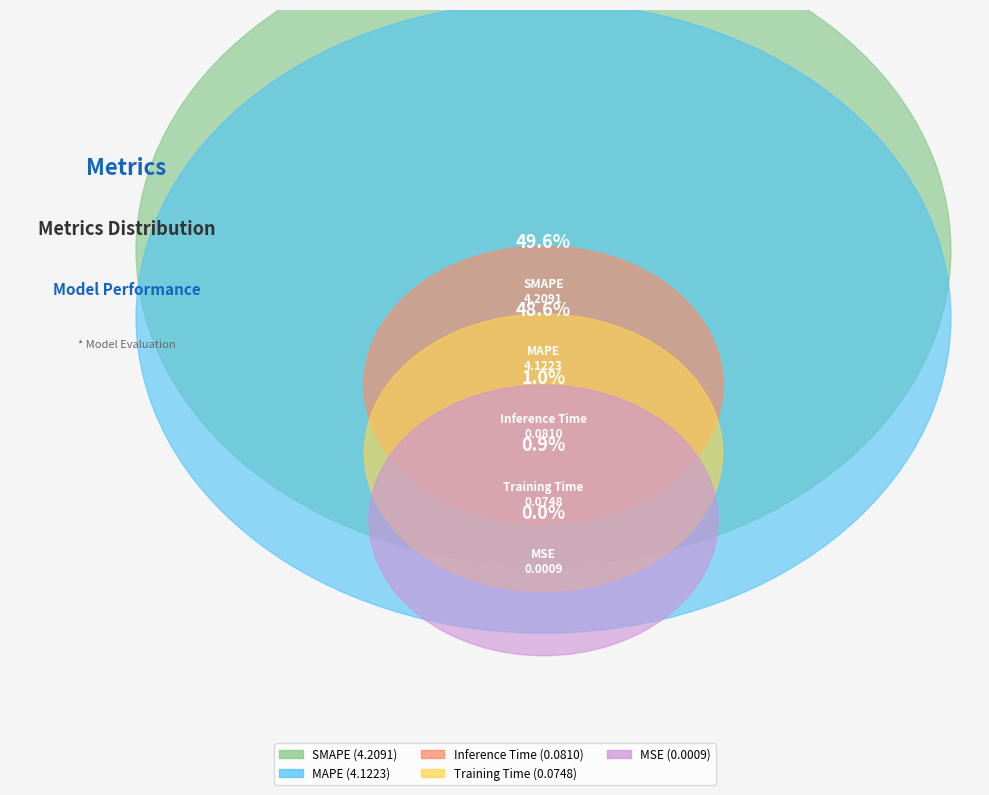

Rank the categories by value from highest to lowest.

SMAPE, MAPE, Inference Time, Training Time, MSE